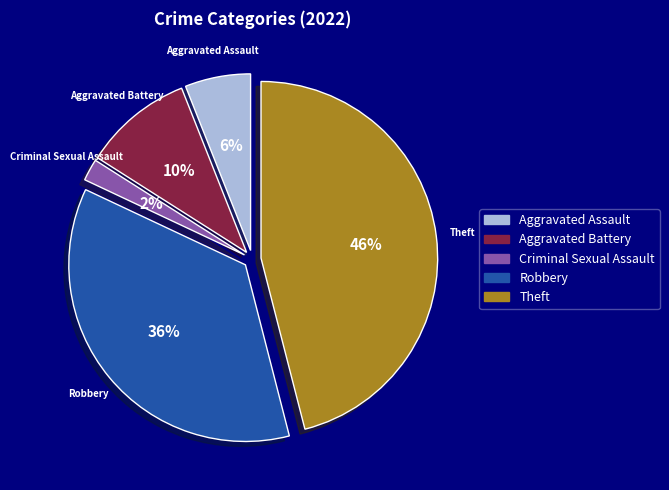

Do Criminal Sexual Assault and Aggravated Battery together represent more than half of the pie?

No